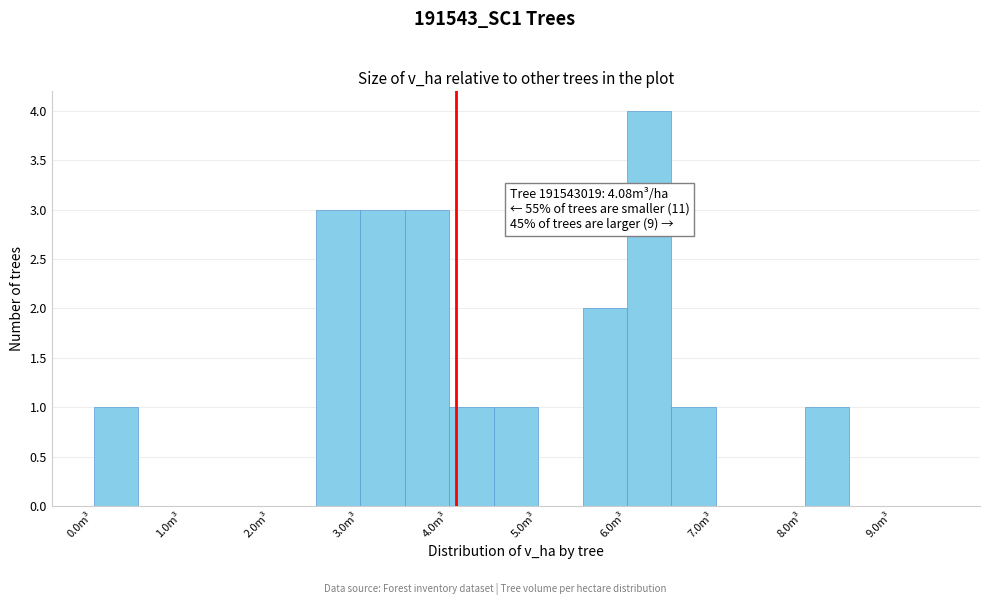

Over which range of the x-axis is the bar tallest?

6.0 to 6.5